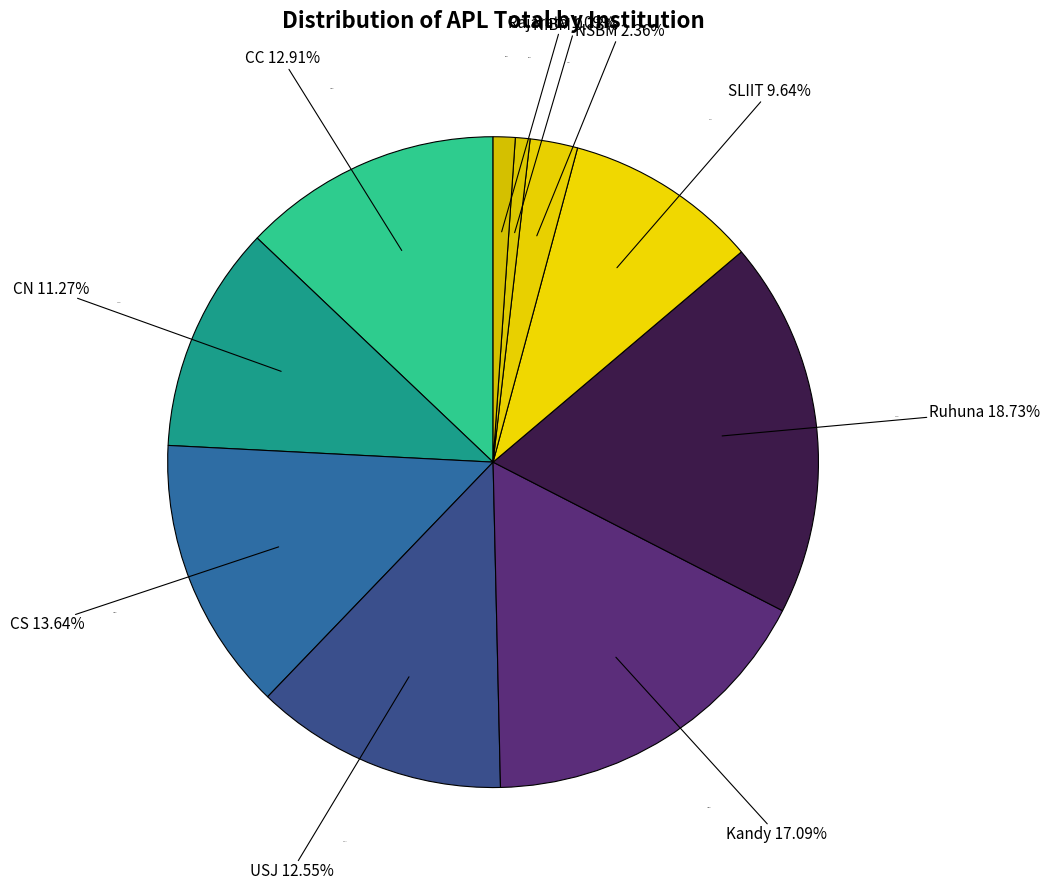

Which slice is the smallest?

NIBM